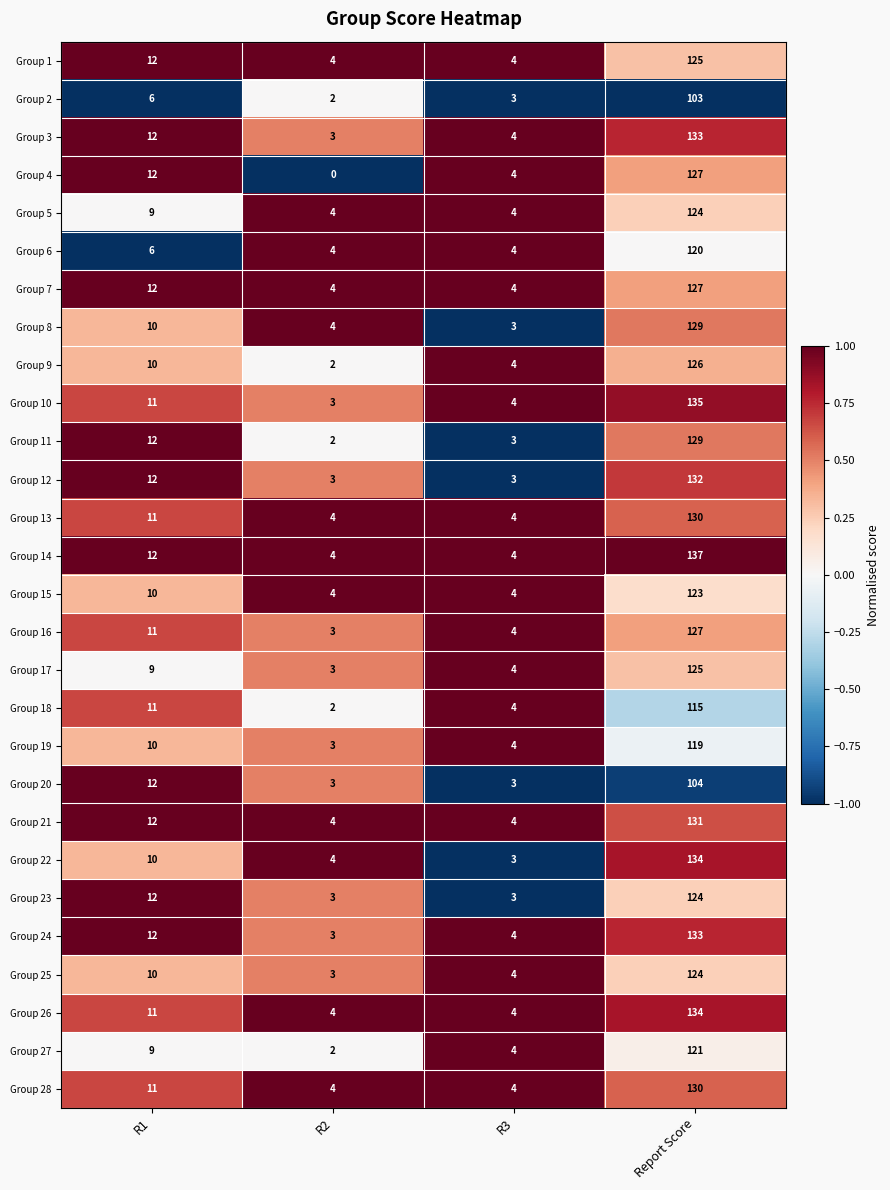

At which category does the chart reach its minimum across all series?

R2